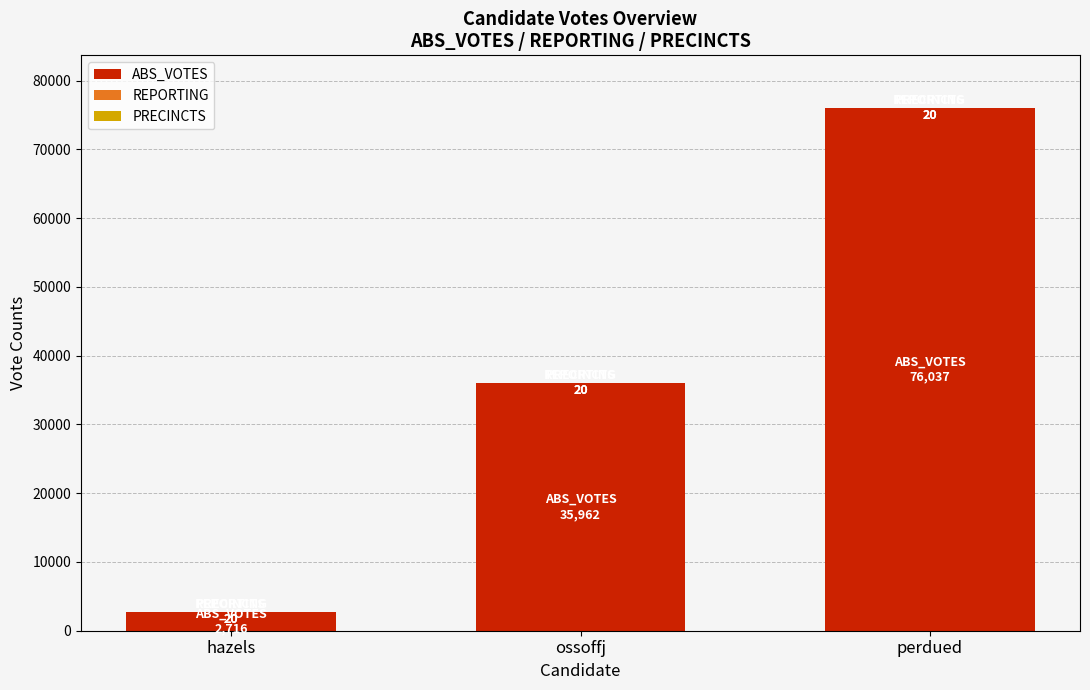

The value of ABS_VOTES at ossoffj is 35962. True or false?

True